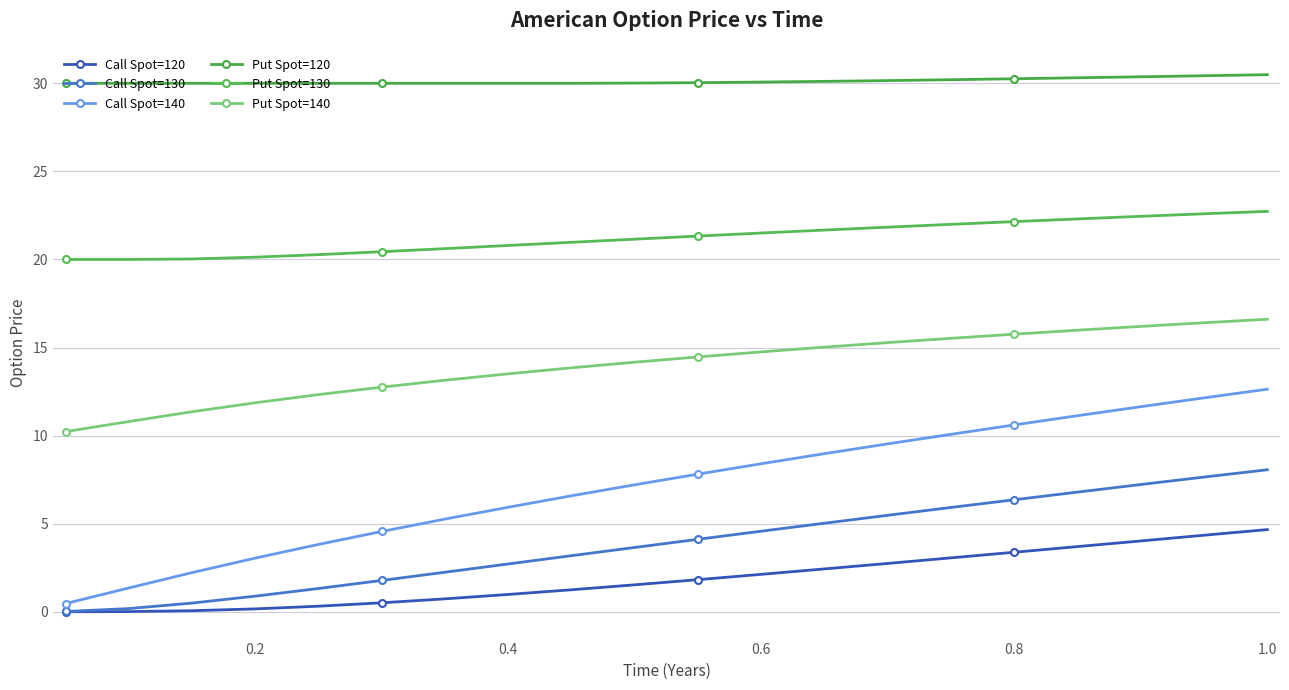

How many data points in Call Spot=130 are above 4?

10